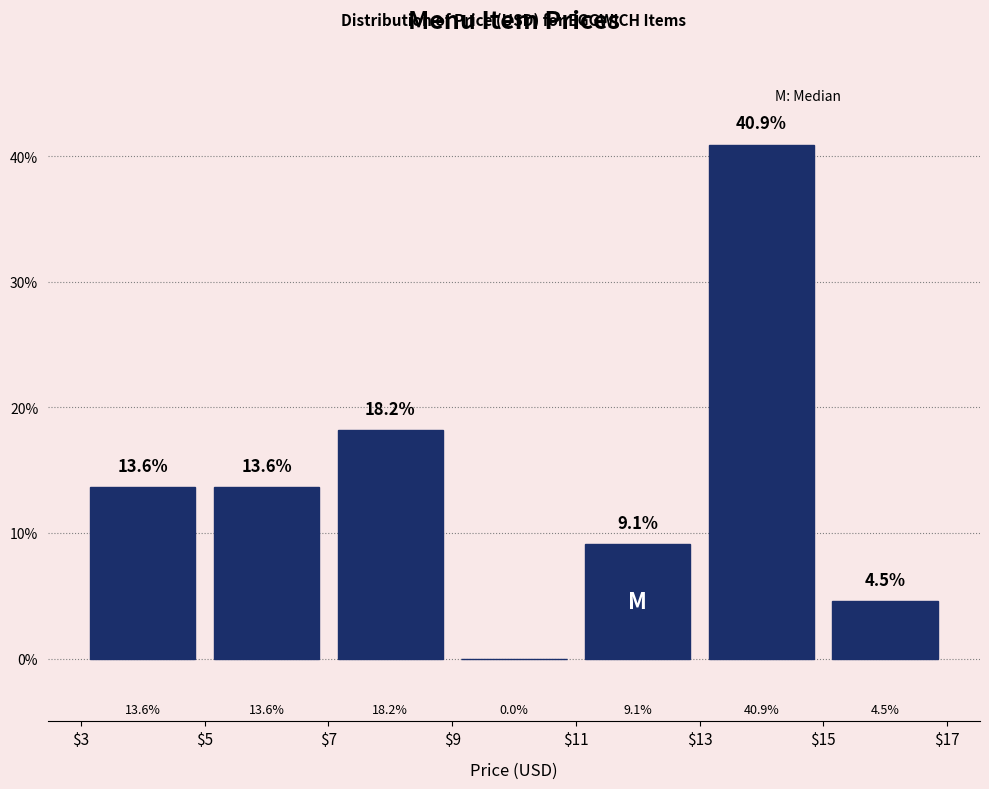

Reading left to right, transcribe this chart: for each bar, give the range it covers on the x-axis and its height.

$3 to $5: 13.6
$5 to $7: 13.6
$7 to $9: 18.2
$9 to $11: 0.0
$11 to $13: 9.1
$13 to $15: 40.9
$15 to $17: 4.5